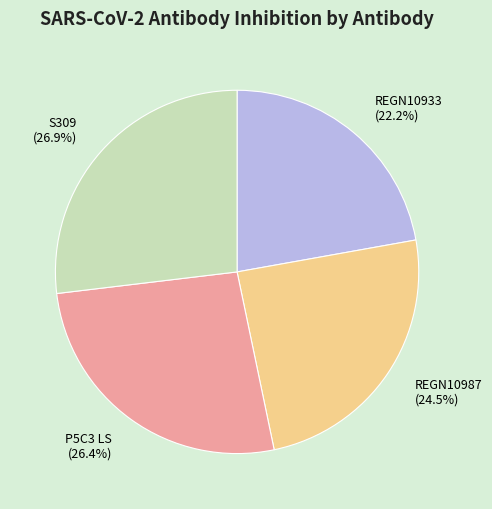

Do REGN10987 and S309 together represent more than half of the pie?

Yes